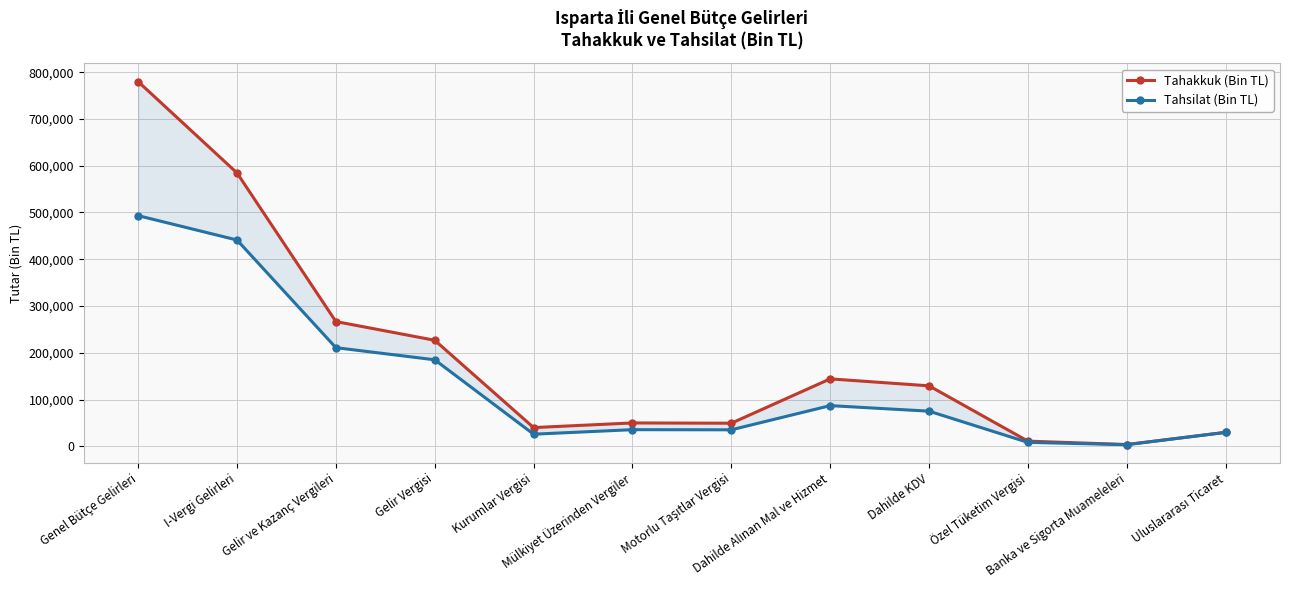

What is the maximum value for Tahsilat (Bin TL)?

493227